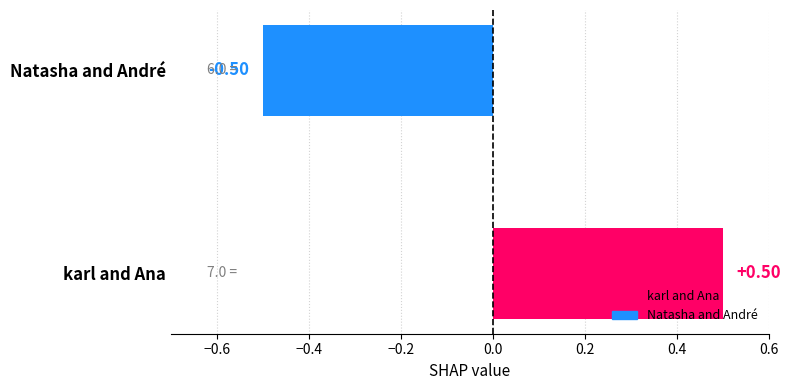

What is the difference between the maximum and minimum values?

1.0